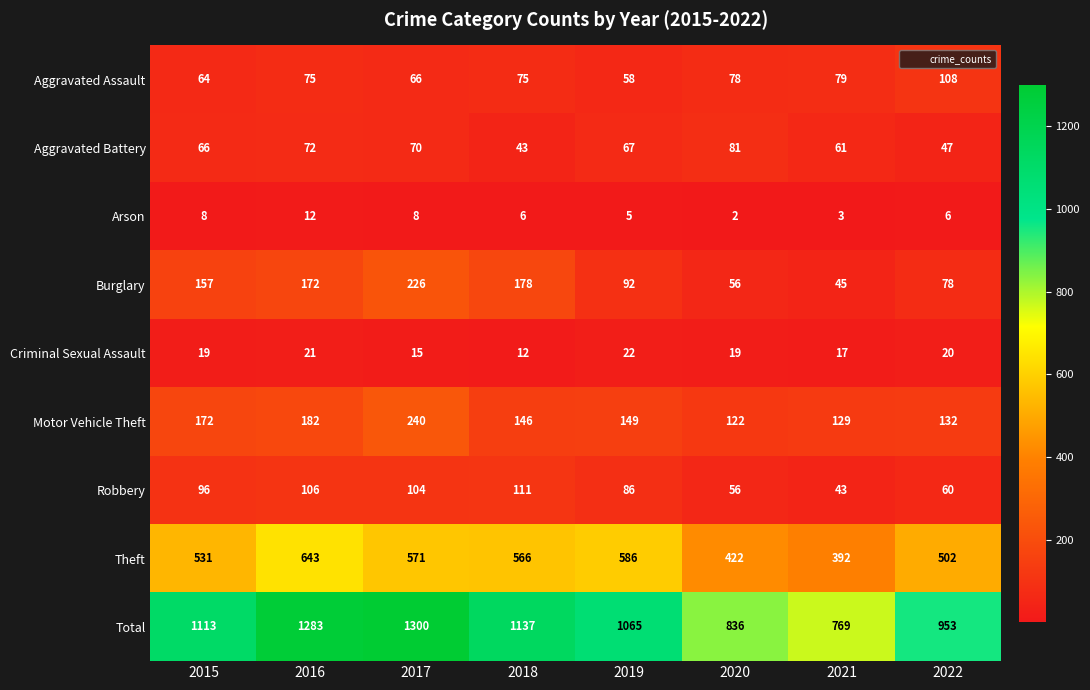

What is the total value across all series at 2019?

2130